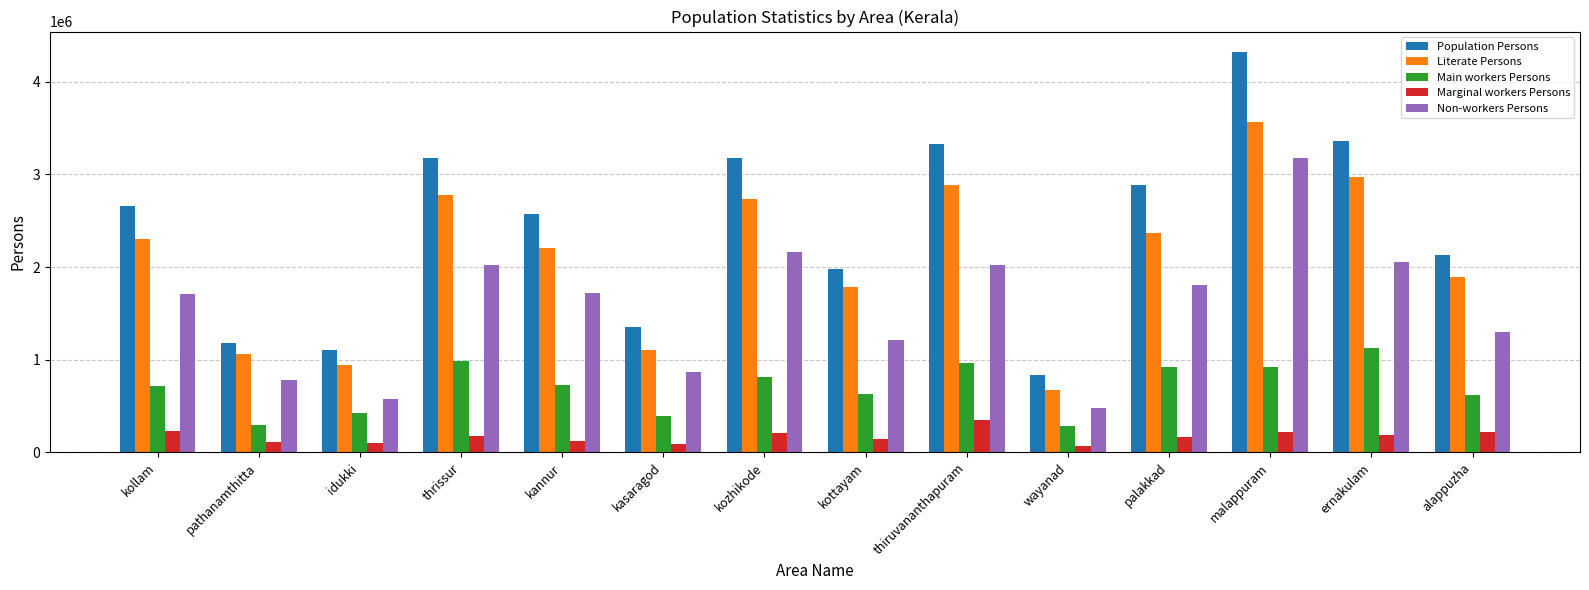

What position from the left is ernakulam?

13